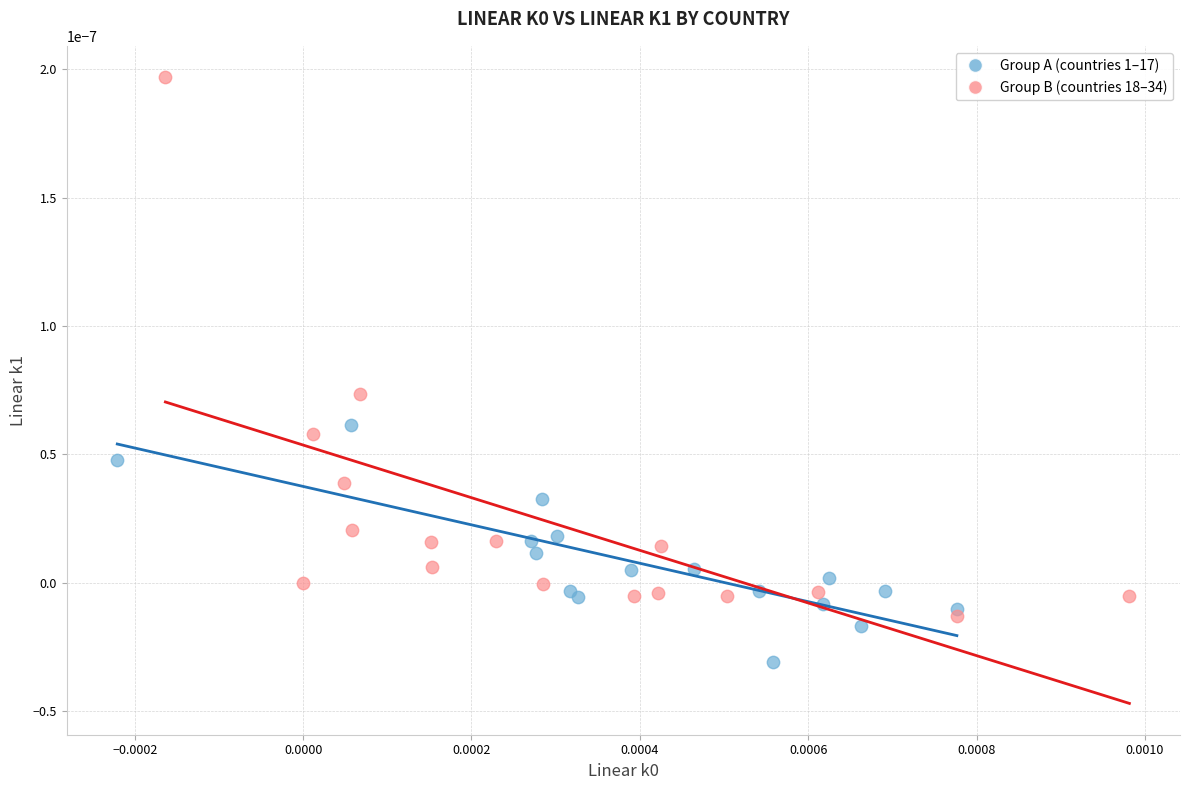

Which series reaches the minimum Y coordinate?

Group A (countries 1–17)